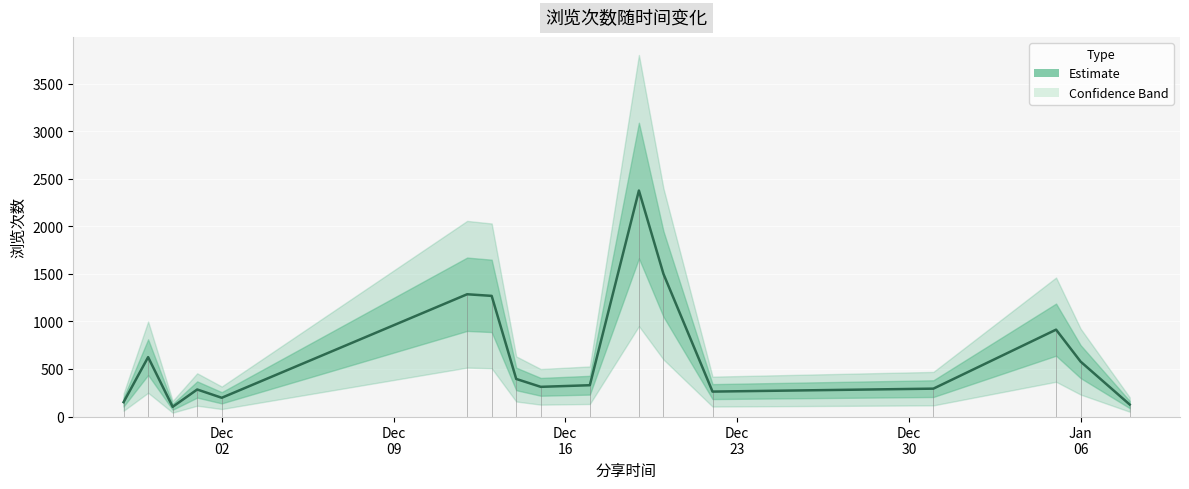

Between Jan
06 and Dec
30, which is larger?

Jan
06